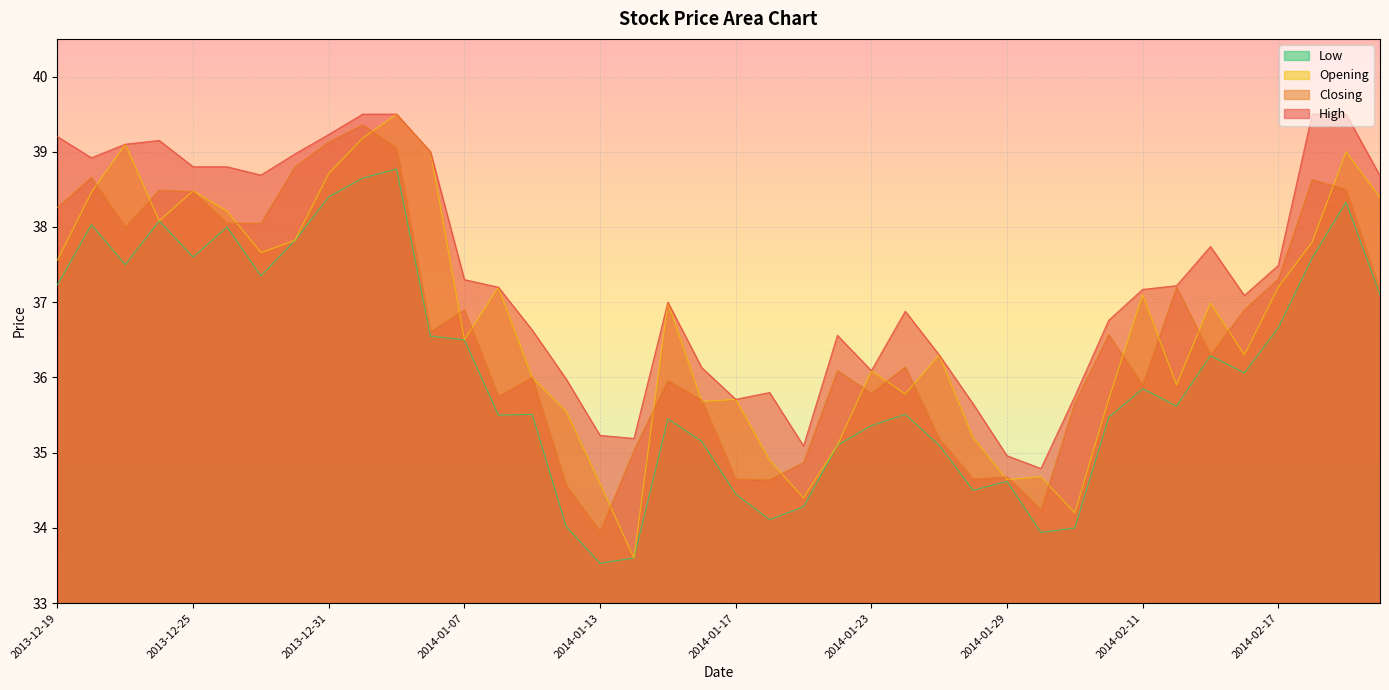

How many data points in Opening are less than 36?

15